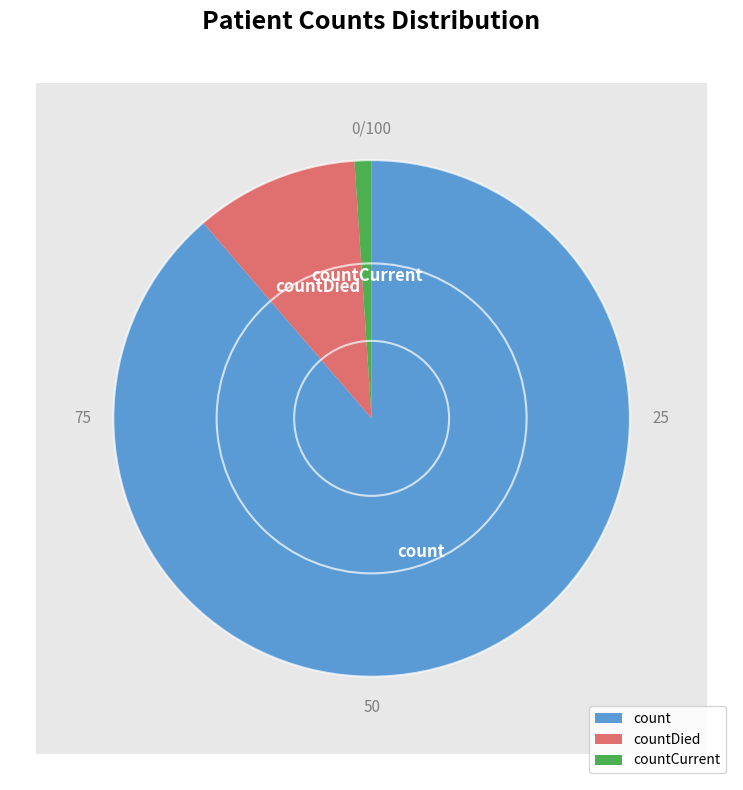

To the nearest percent, what portion does countDied represent?

10%